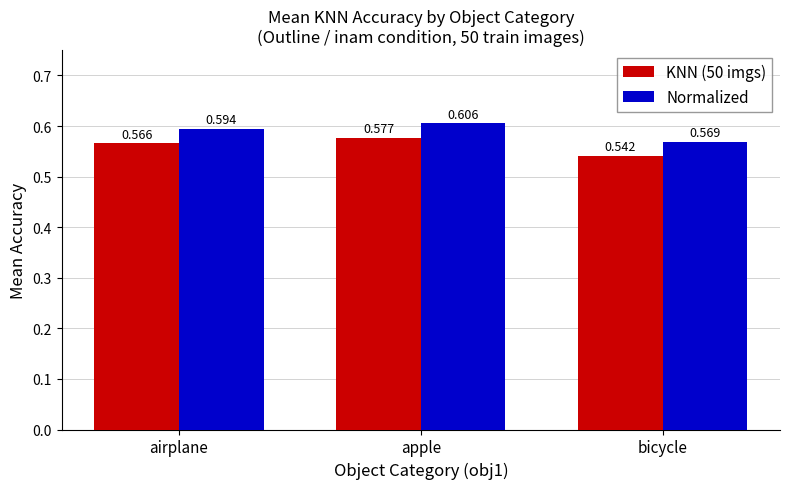

Which category has the highest value in the KNN (50 imgs) series?

apple